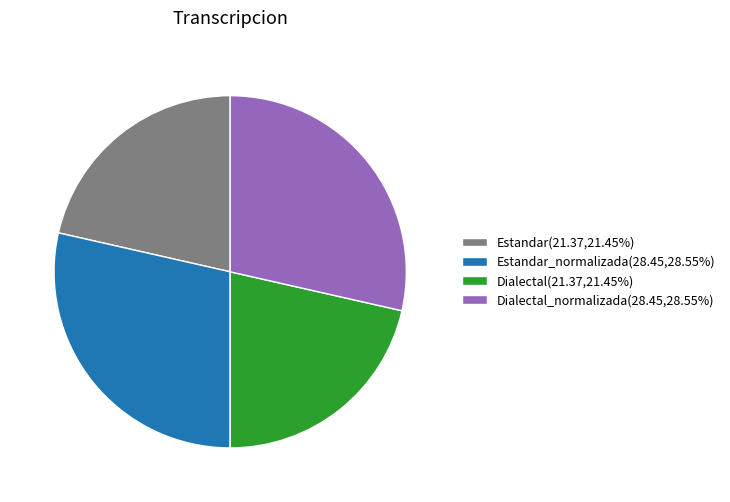

Do Dialectal_normalizada(28.45,28.55%) and Estandar_normalizada(28.45,28.55%) together represent more than half of the pie?

Yes